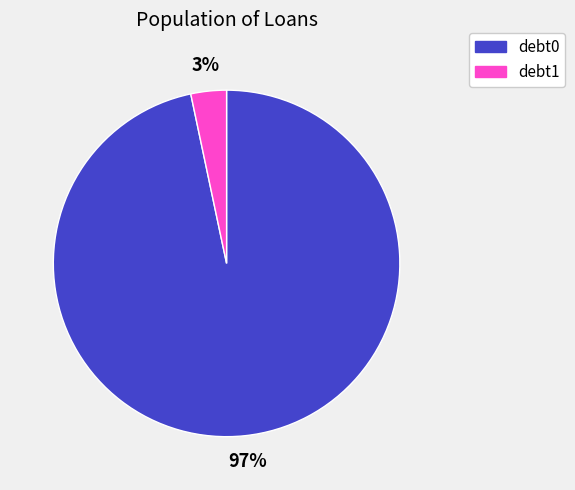

What is the majority slice?

debt0